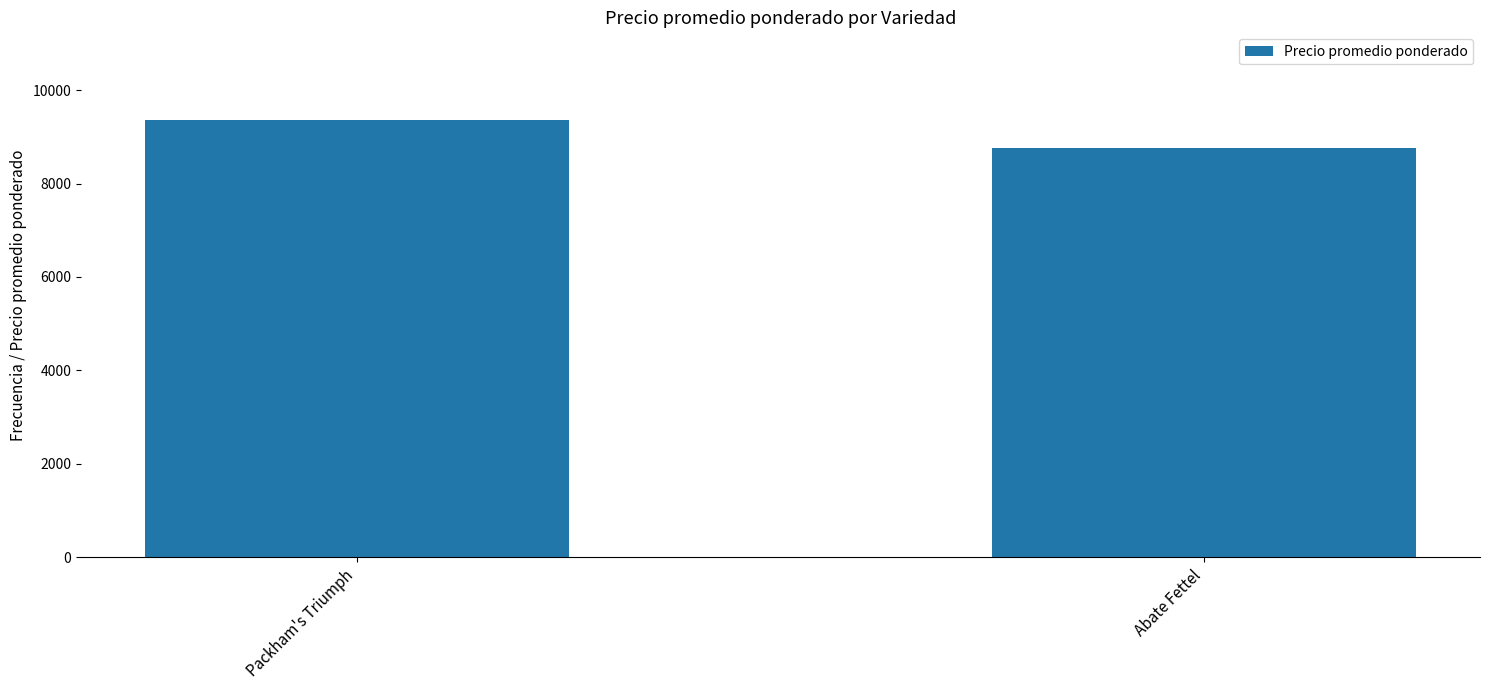

True or false: the data shows 2485 at Abate Fettel.

False